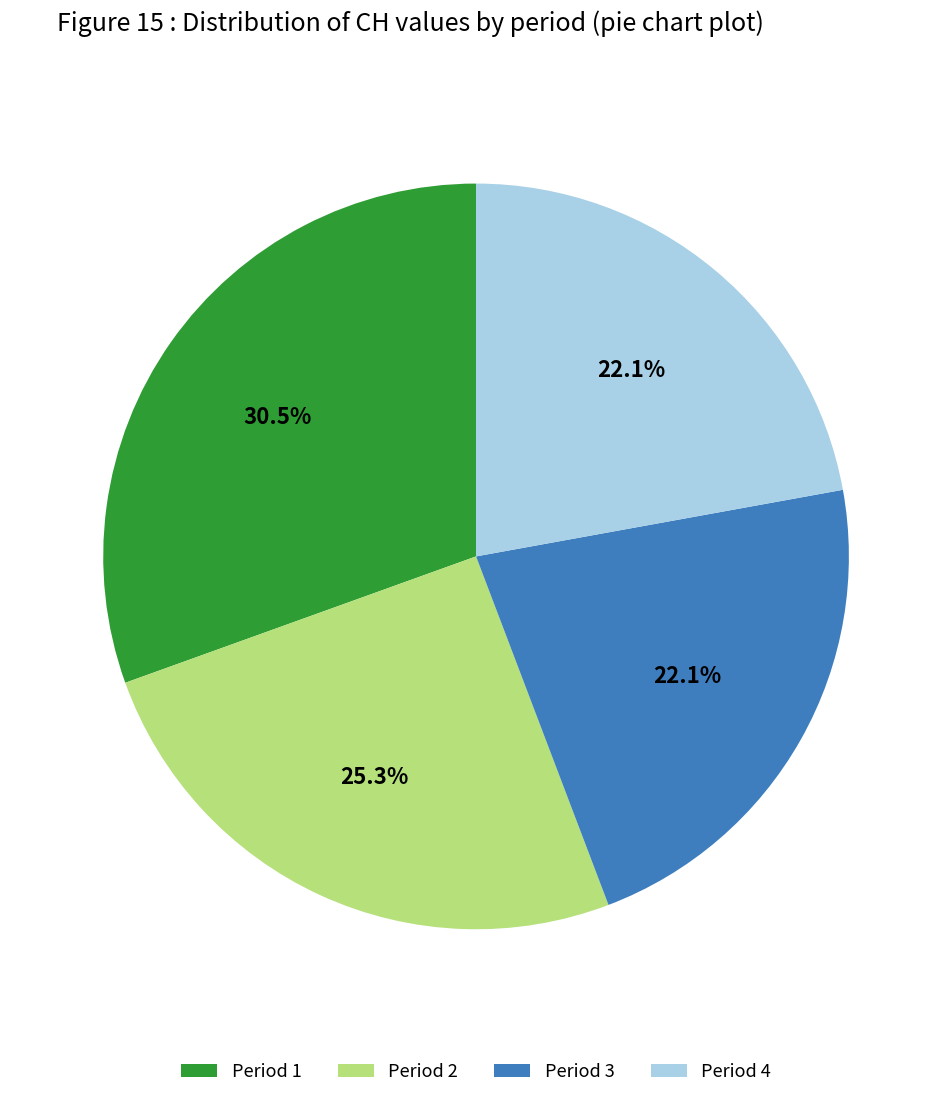

Between Period 1 and Period 4, which is larger?

Period 1